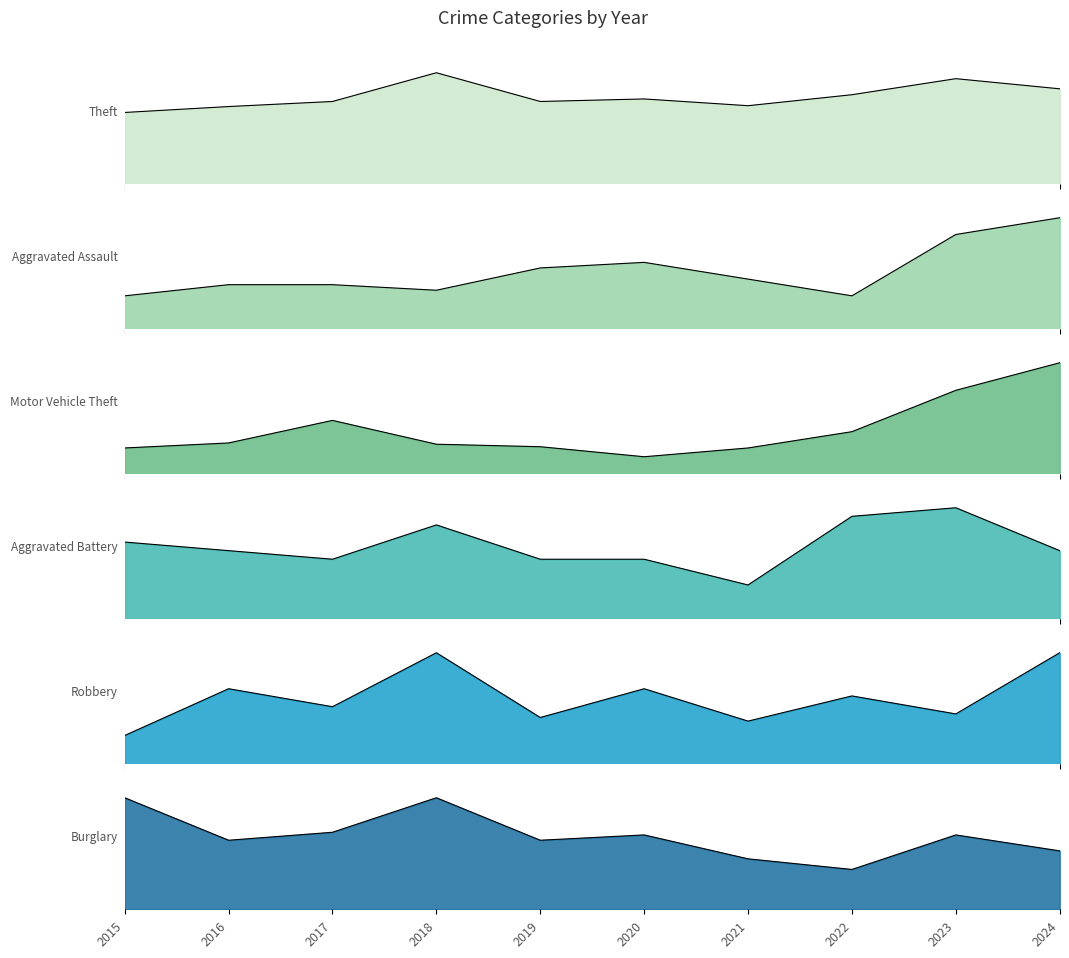

What is the value of the Aggravated Battery point at the 6th from the left?

7